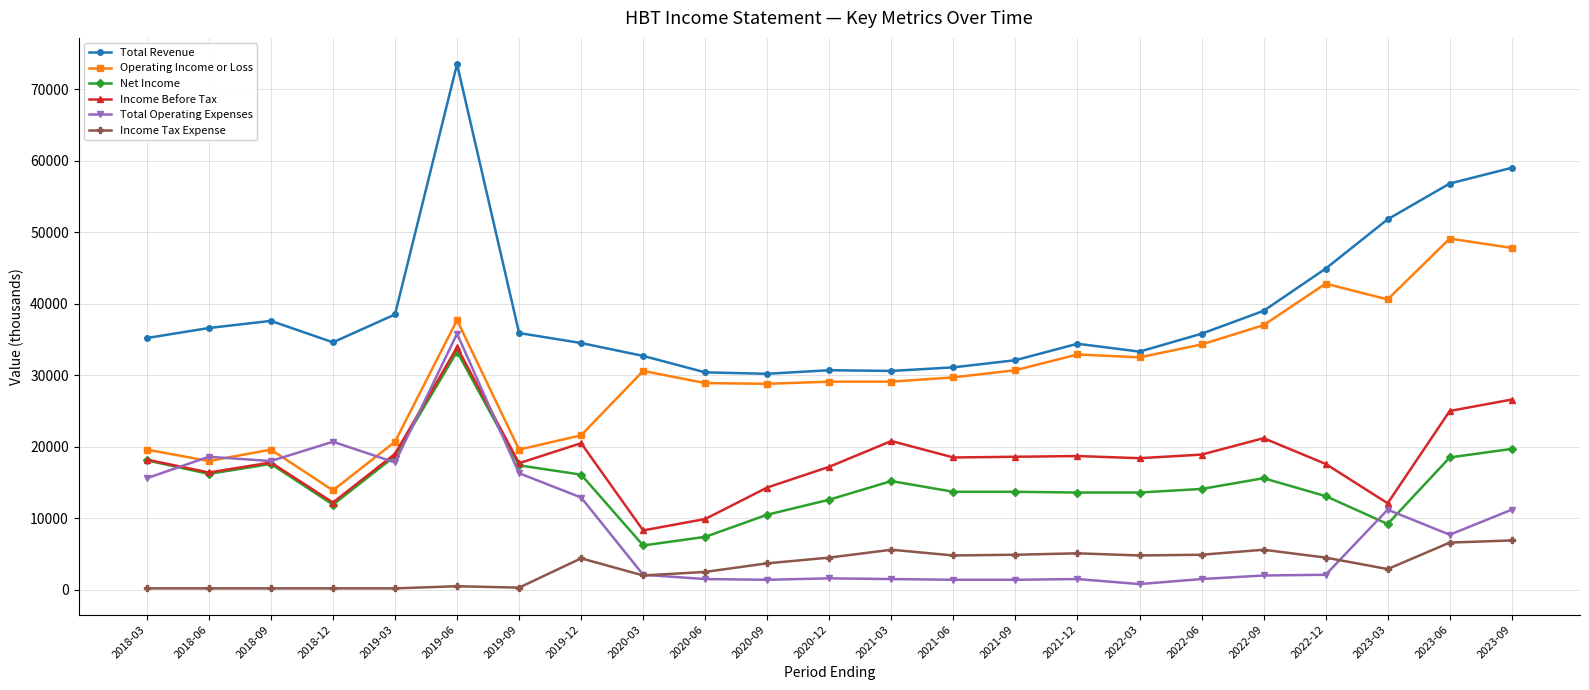

True or false: Net Income and Operating Income or Loss intersect in this chart.

False